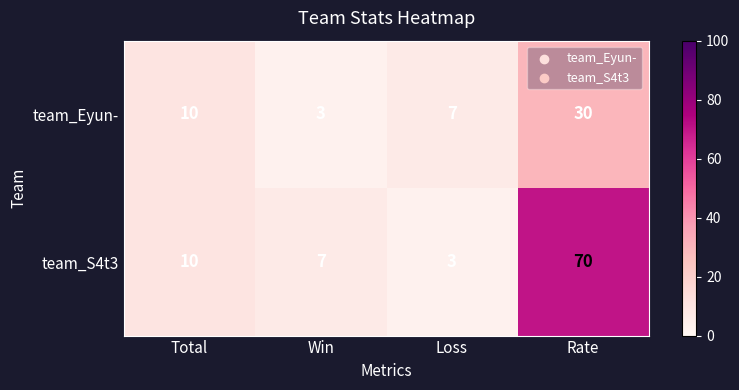

Is the value of team_S4t3 at Rate greater than the value of team_Eyun- at Win?

Yes